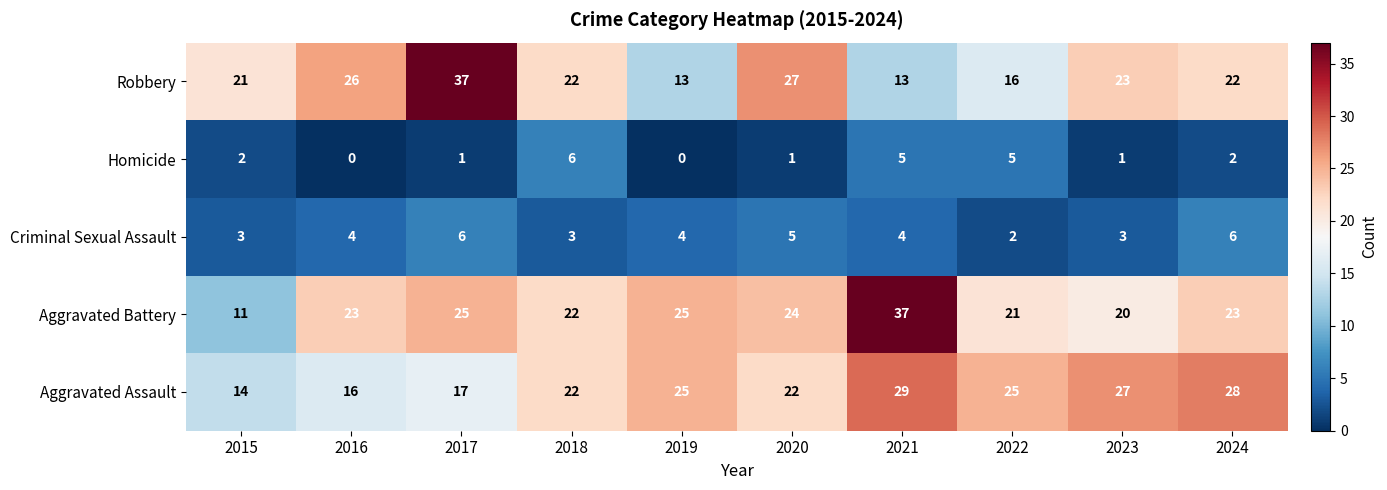

At 2024, list the series in order from largest to smallest.

Aggravated Assault, Aggravated Battery, Robbery, Criminal Sexual Assault, Homicide